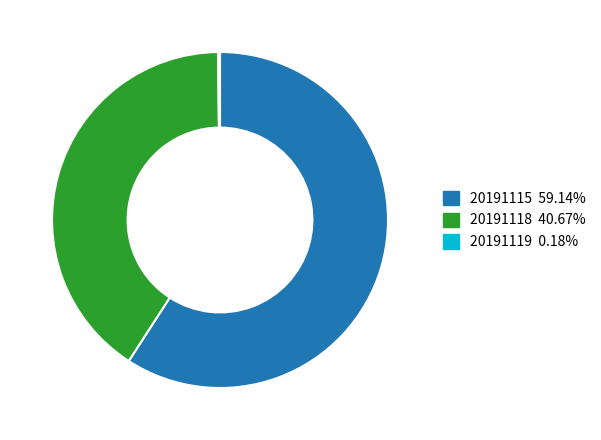

Which slice is the largest?

20191115